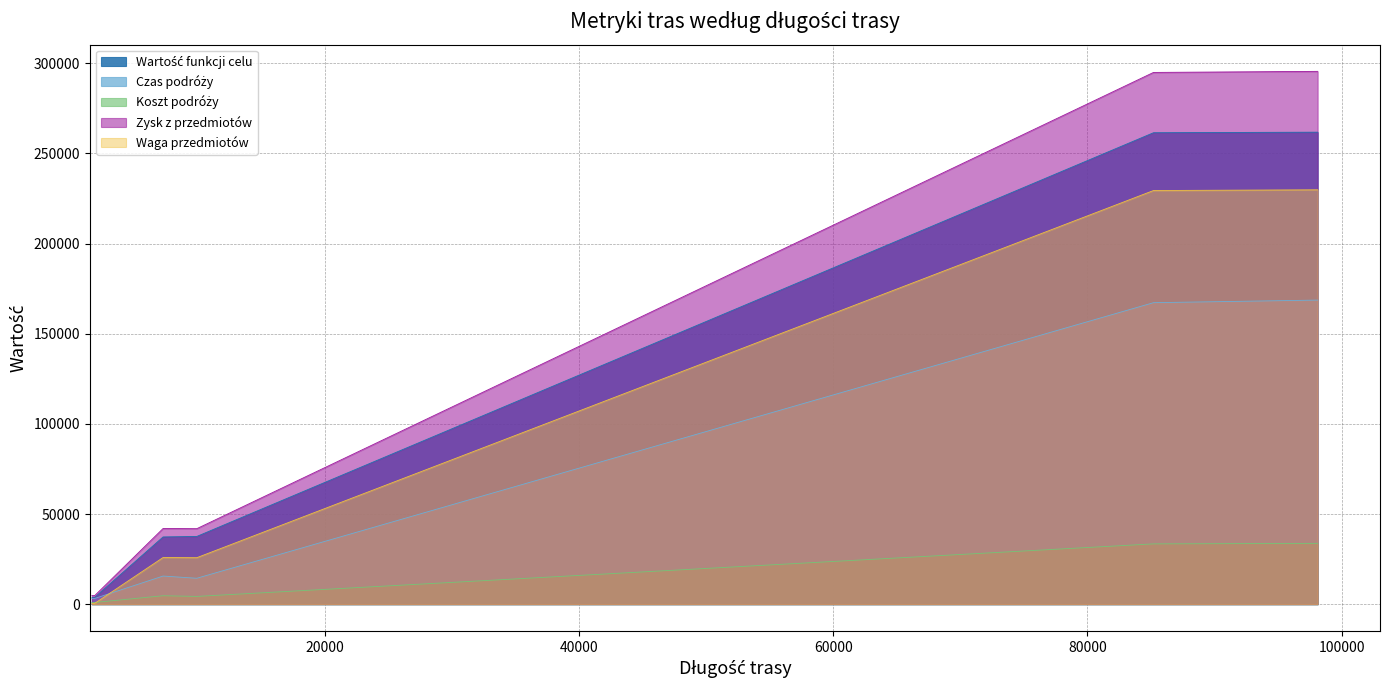

What is the minimum value for Wartość funkcji celu?

3782.2